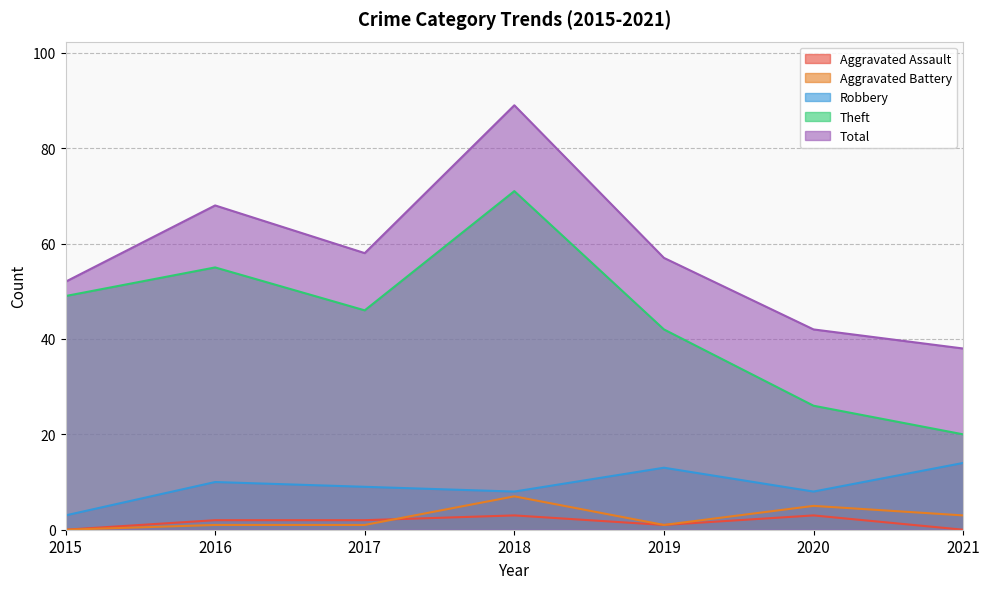

The value of Theft at 2020 is 26. True or false?

True